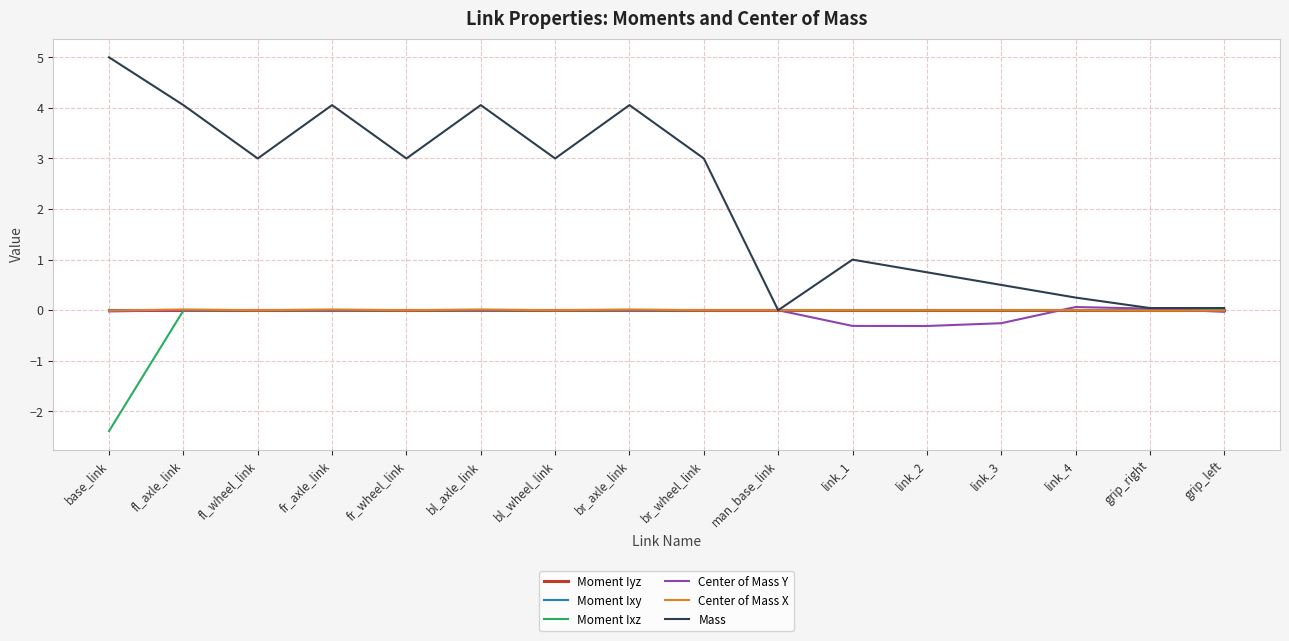

What is the greatest value displayed?

5.0